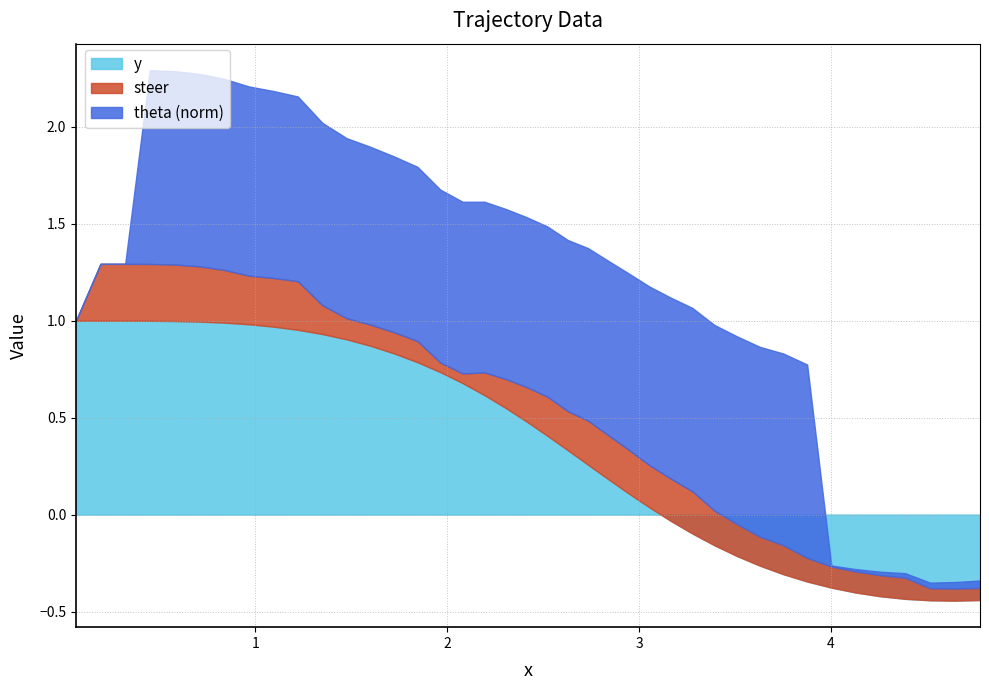

How many intersections are there between steer and y?

1